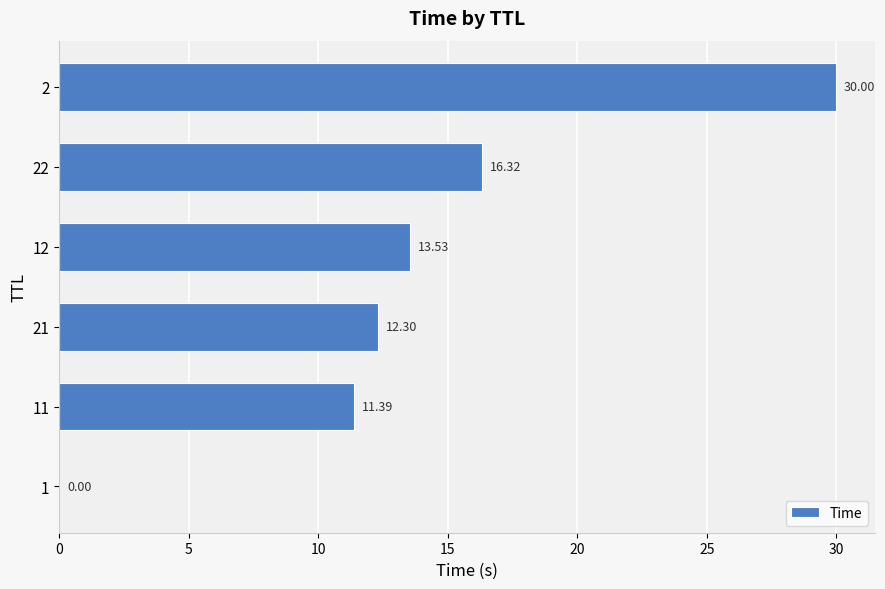

What is the maximum value shown in the chart?

30.0